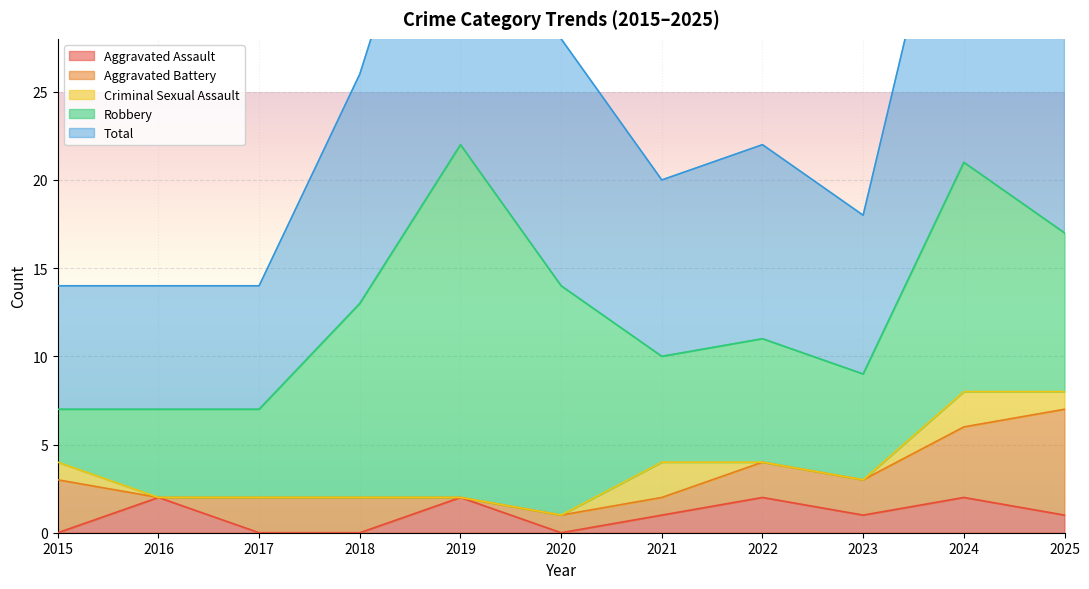

How many data points in Aggravated Assault are above 1?

4